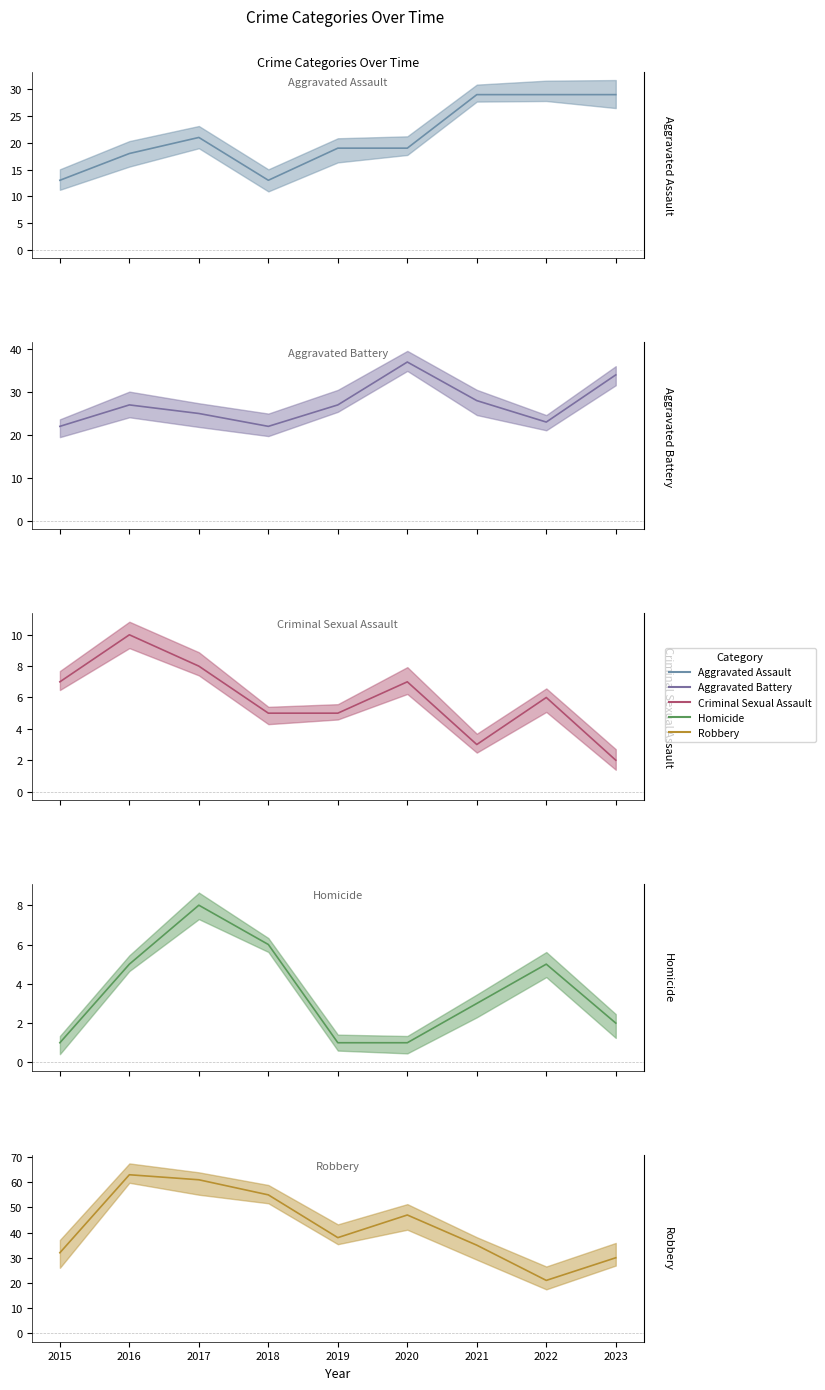

In Robbery (mean), how many points are lower than both neighbors (excluding endpoints)?

2